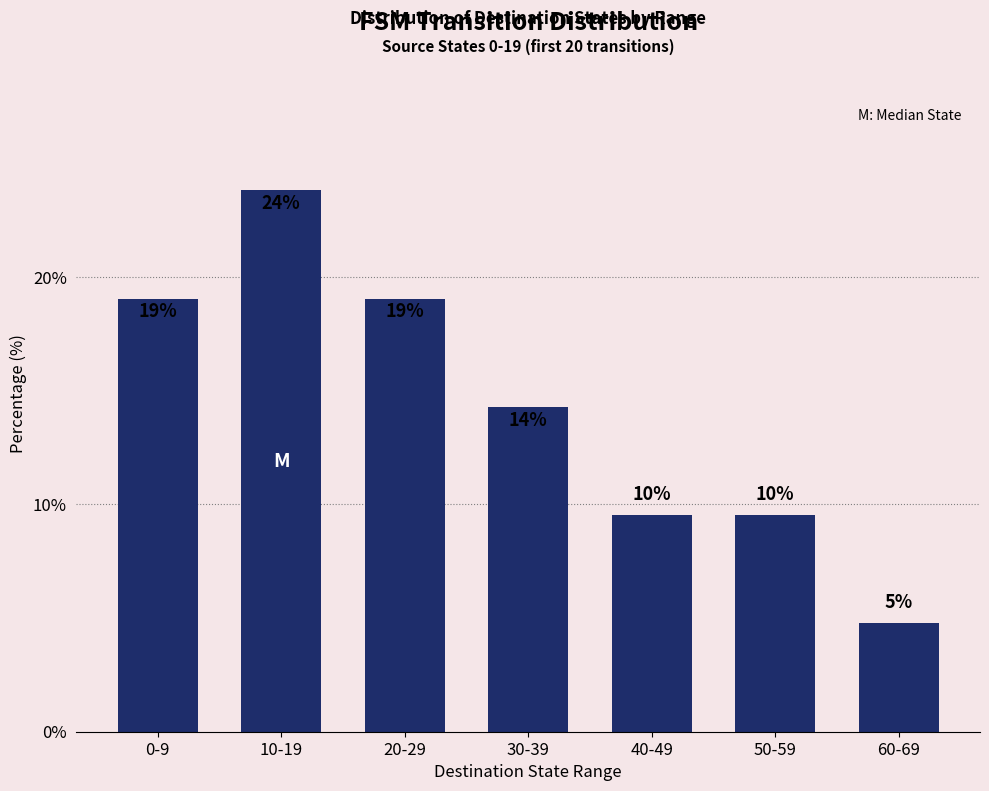

How many bars are there in total?

7